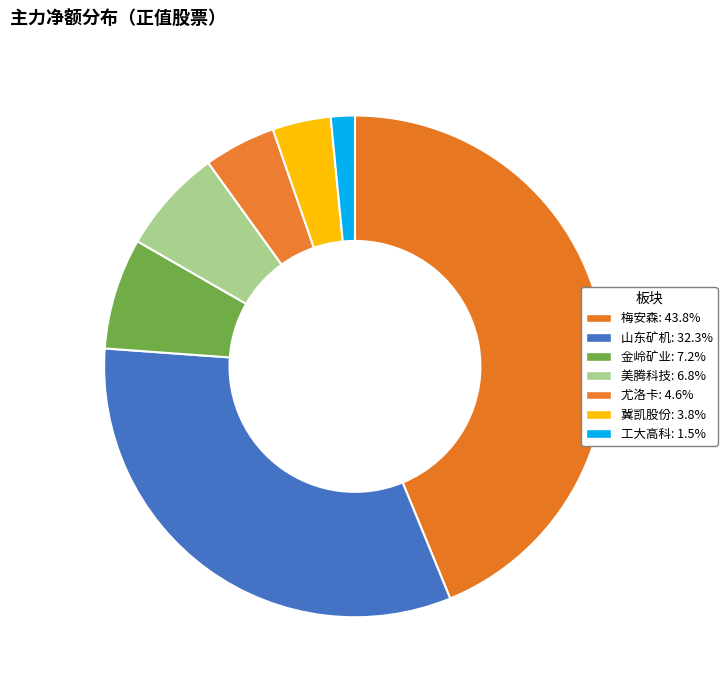

Does 冀凯股份 represent more than half of the total?

No